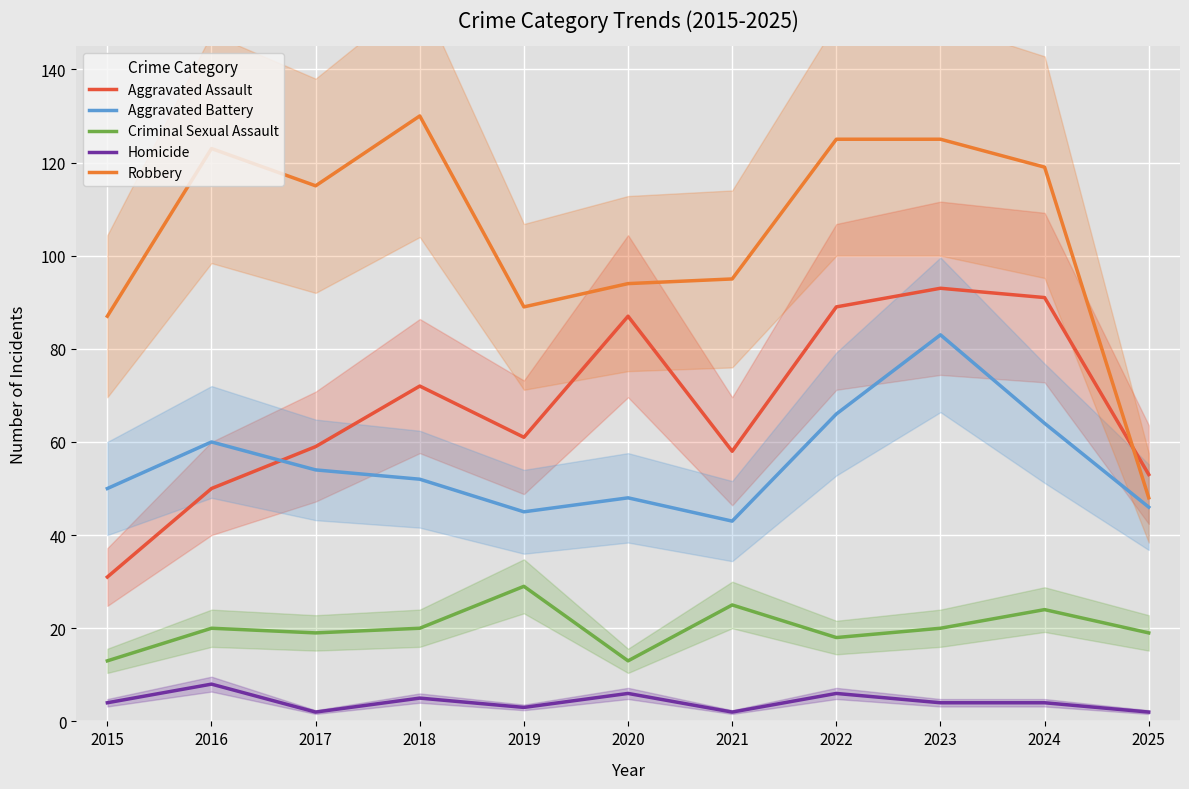

True or false: Aggravated Battery has a value of 87 at 2016.

False